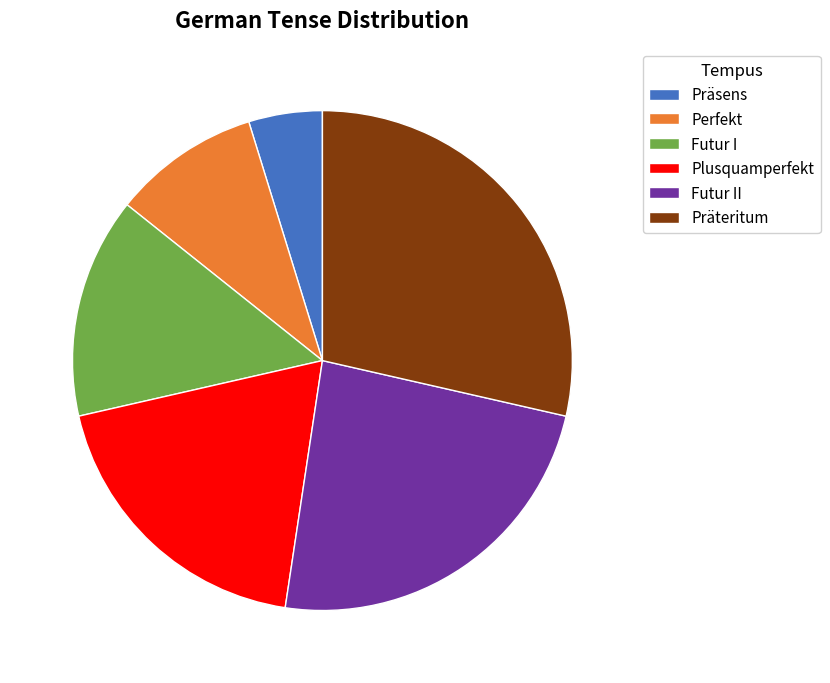

Which slice is the smallest?

Präsens